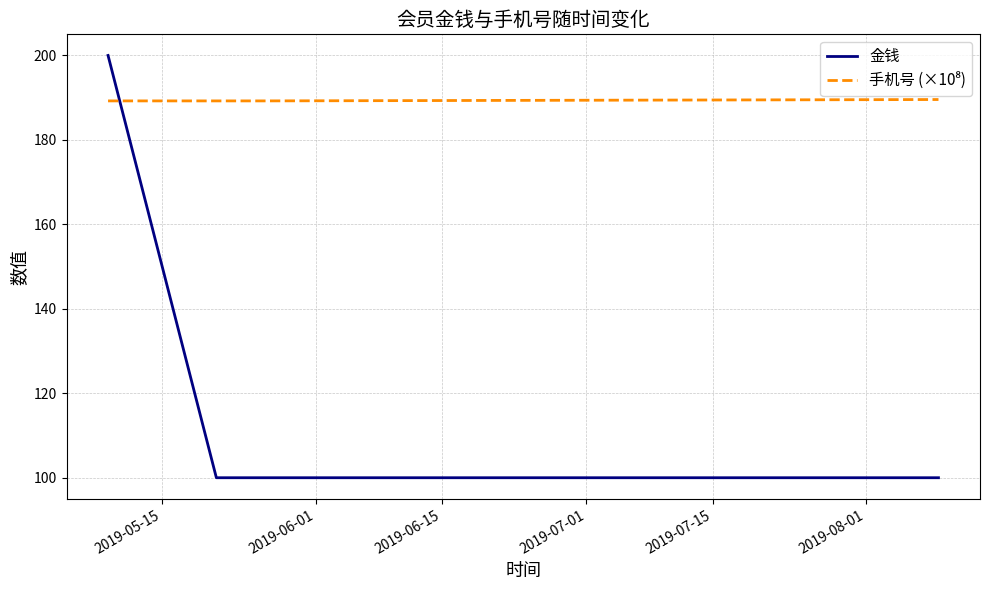

What is the sum of all 手机号 (×10⁸) values?

1135.7